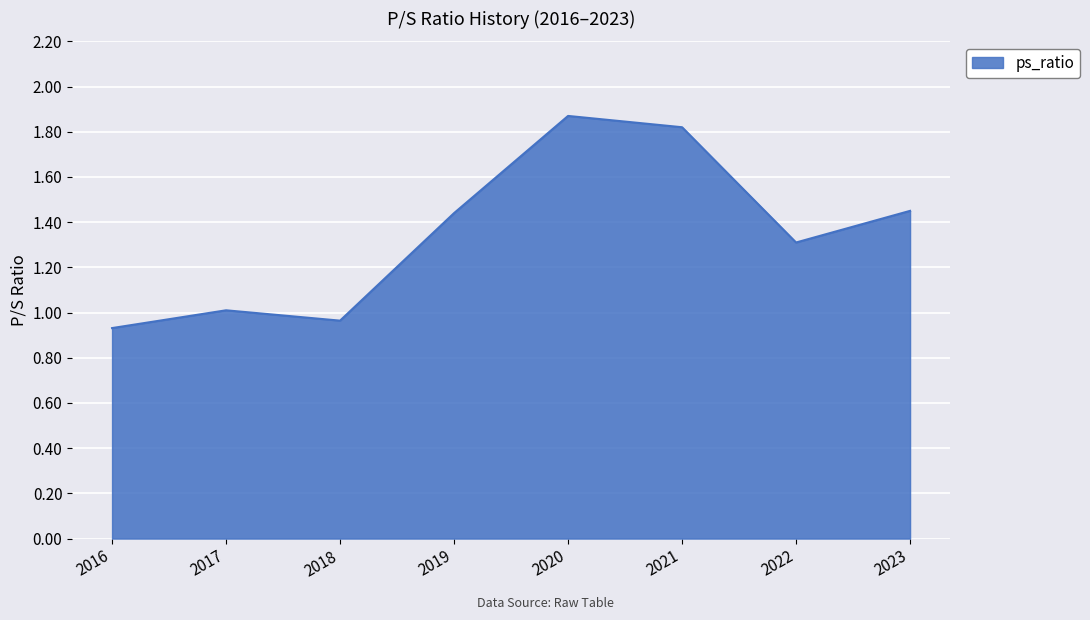

How many interior local peaks (higher than both neighbors) does the data have?

2